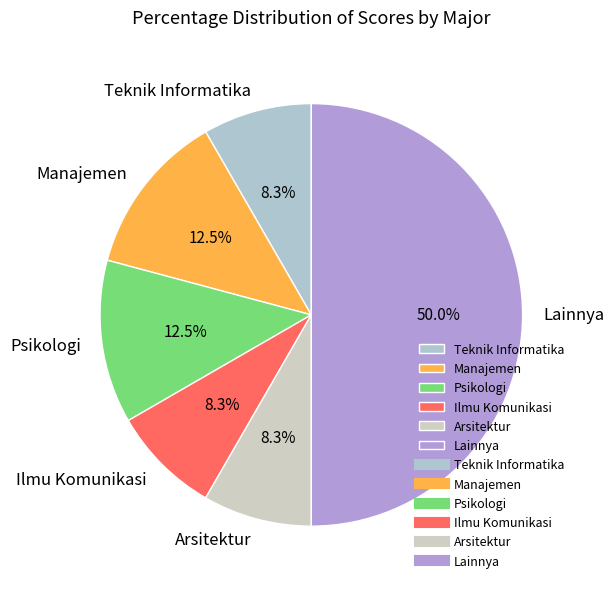

Which category accounts for the majority?

Lainnya